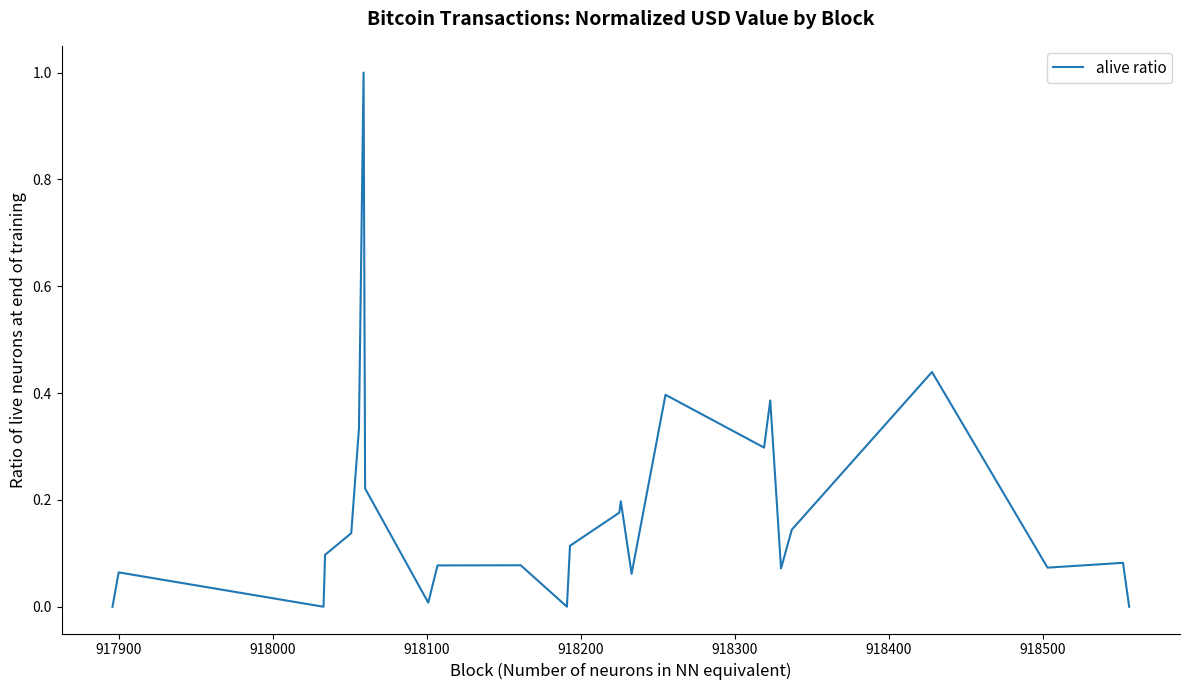

What is the greatest value displayed?

1.0